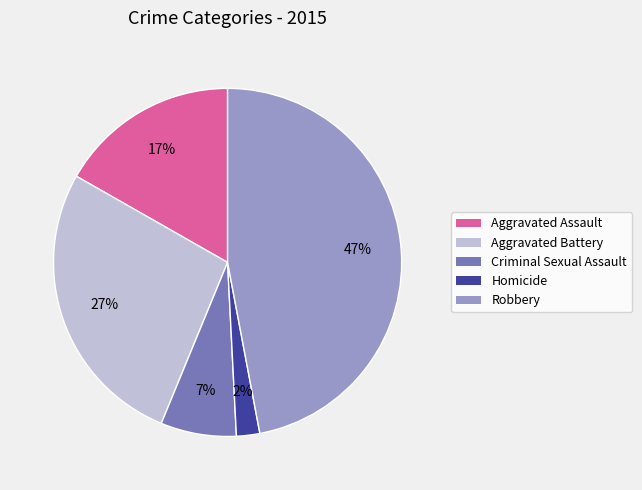

How many segments does this pie chart have?

5